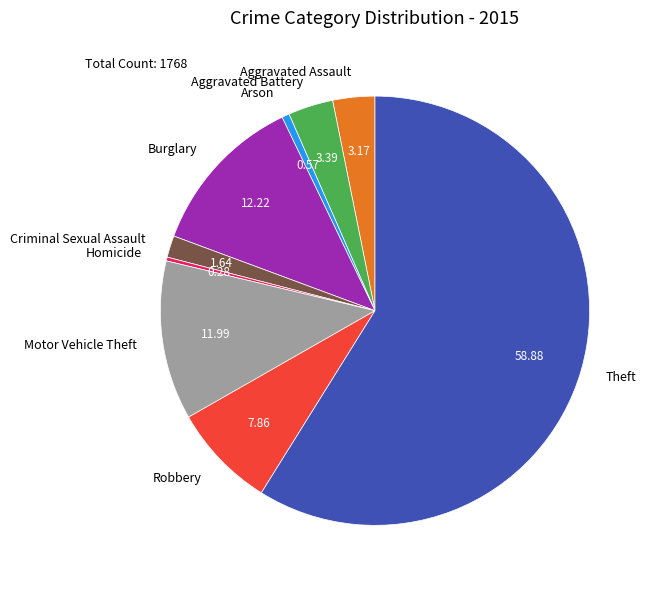

What is the largest slice in the pie chart?

Theft